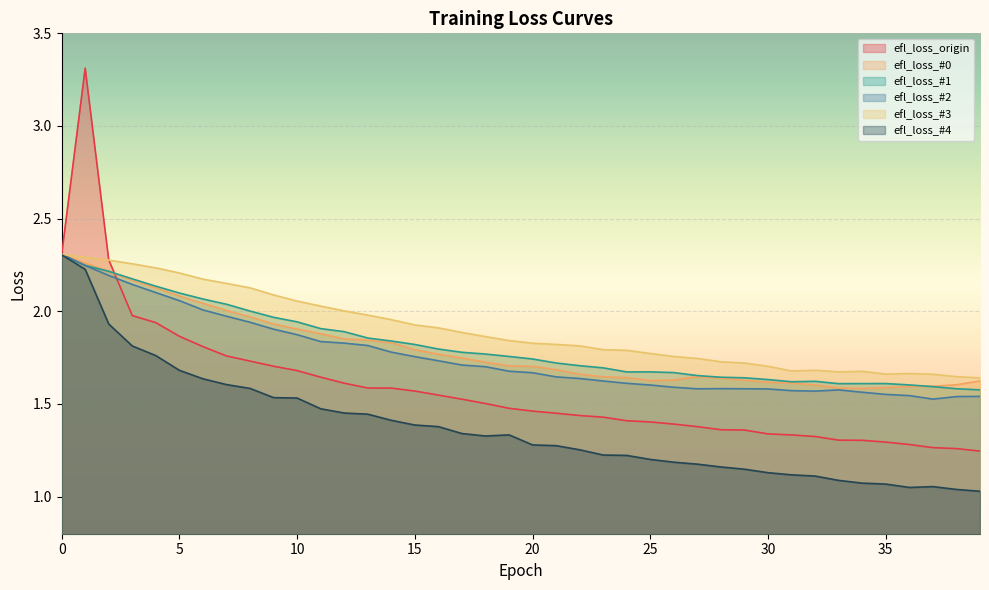

True or false: efl_loss_#1 and efl_loss_#3 cross at least once.

False